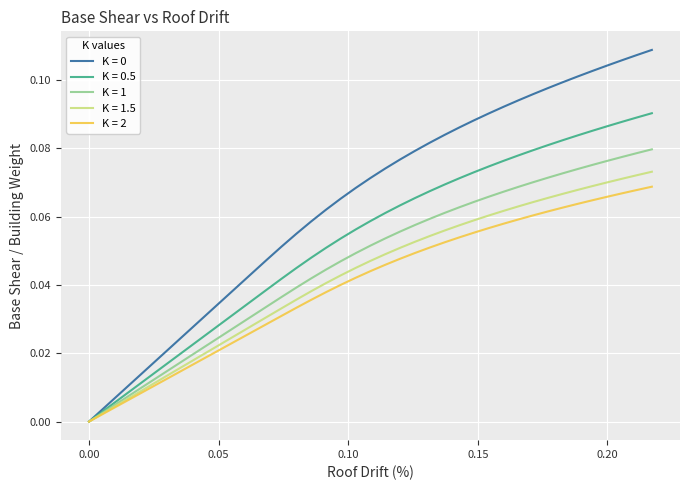

Does the chart display data point markers on the line(s)?

No